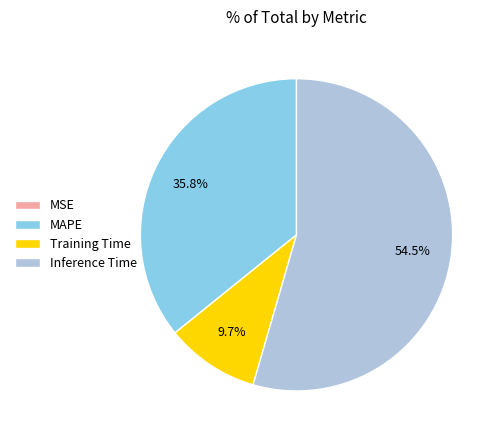

What is the largest slice in the pie chart?

Inference Time